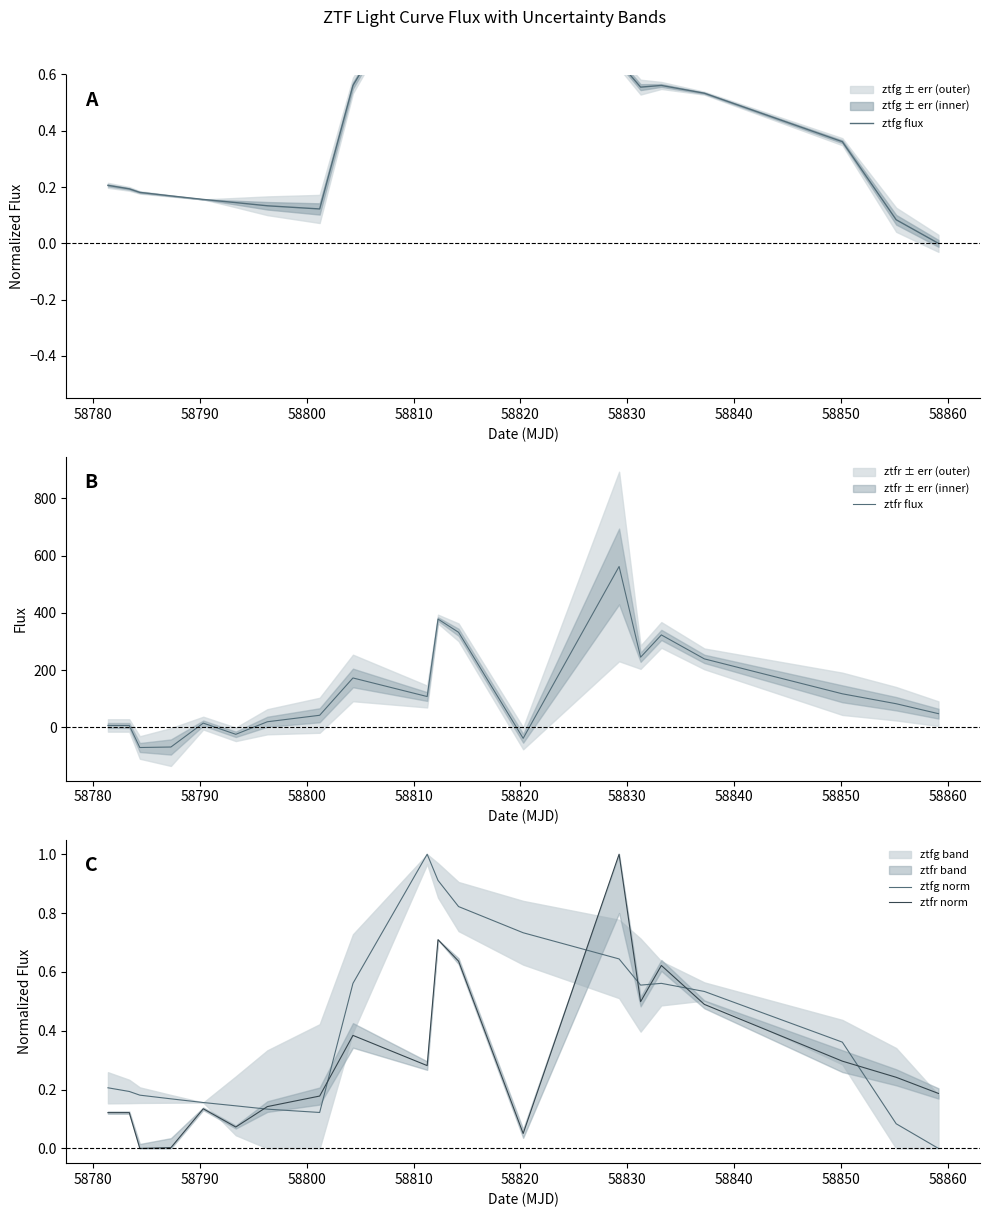

Which series ends up on top after the final intersection of ztfr norm and ztfg flux?

ztfr norm